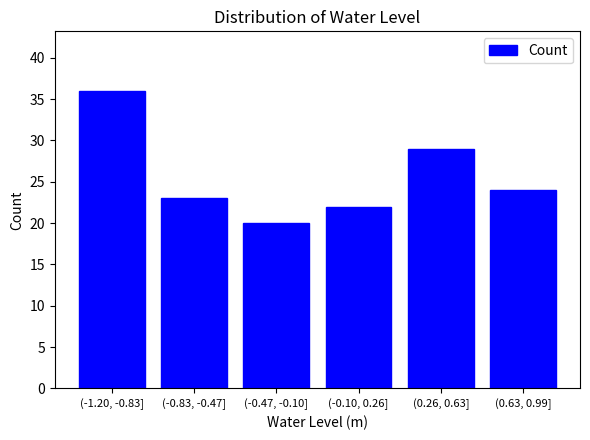

Reading left to right, list all the values displayed in this chart.

36	23	20	22	29	24